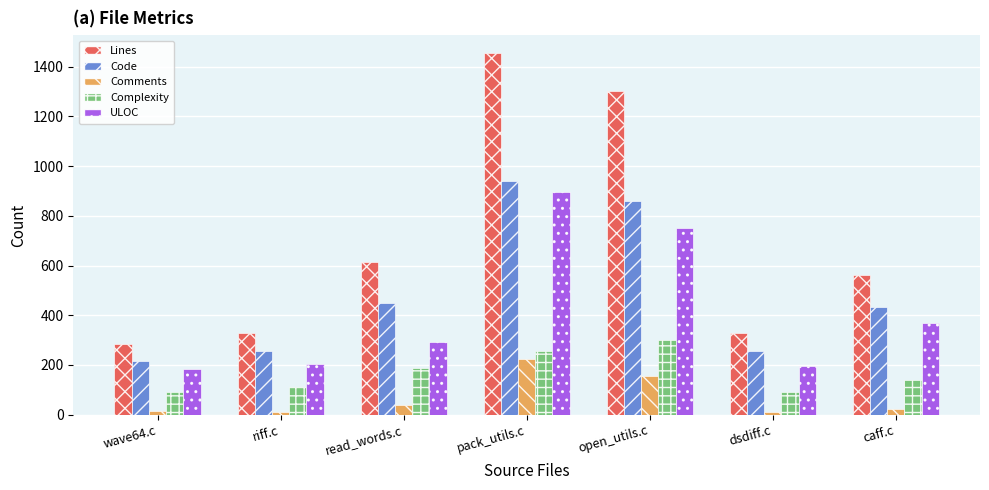

At how many categories does at least one series exceed 670?

2